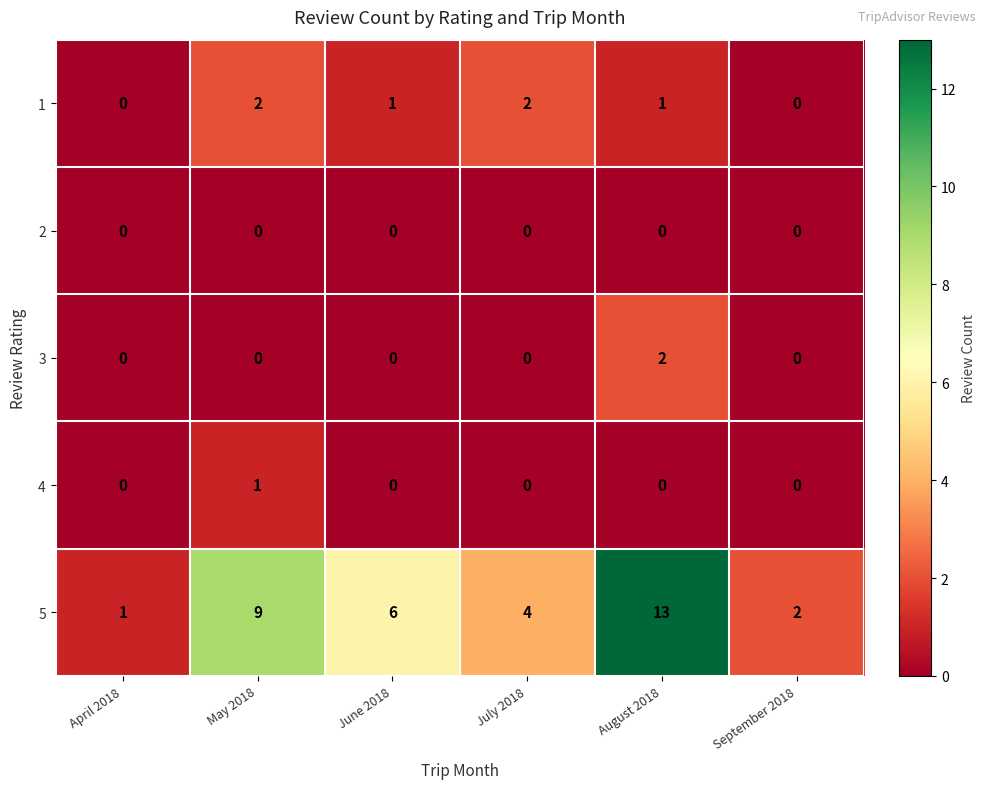

What is the total value across all series at June 2018?

7